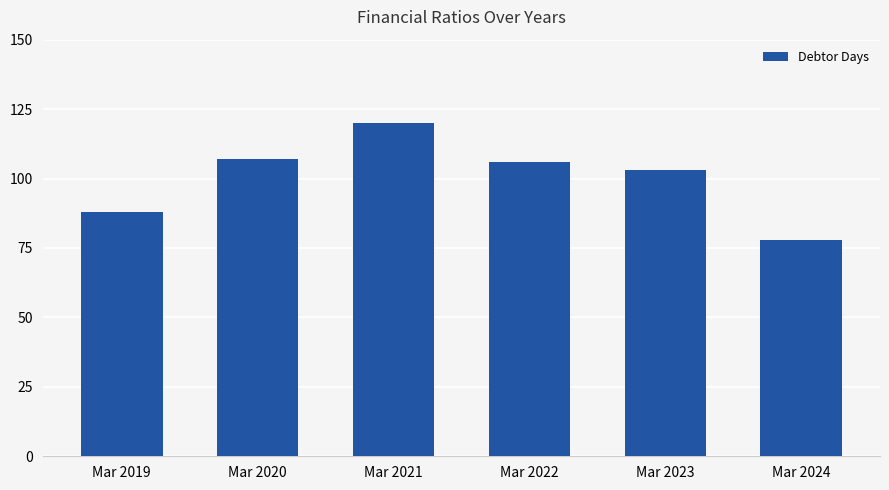

Which label corresponds to the largest value in the chart?

Mar 2021